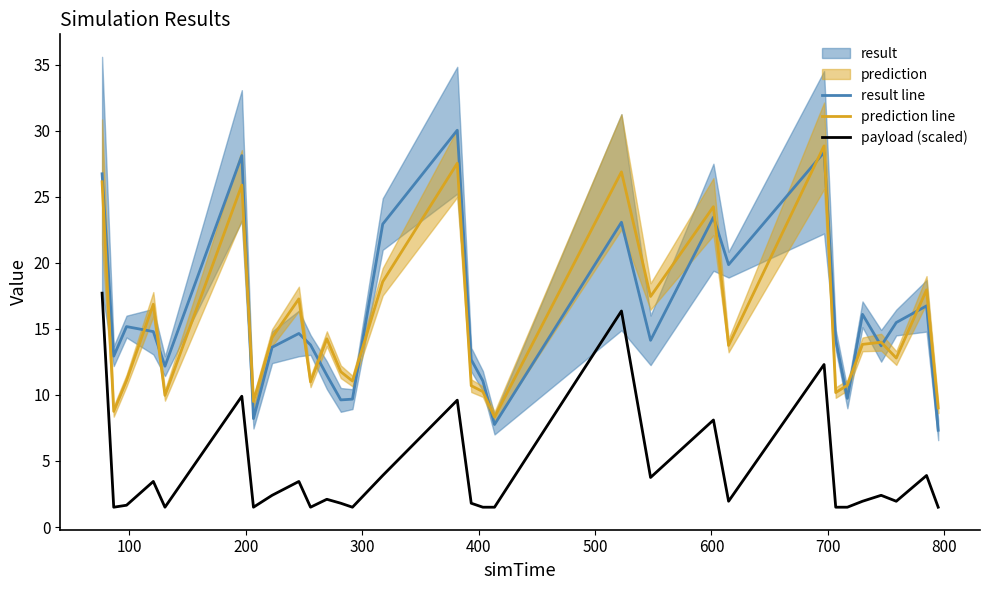

What is the value of the prediction line point at the 12th from the left?

11.8